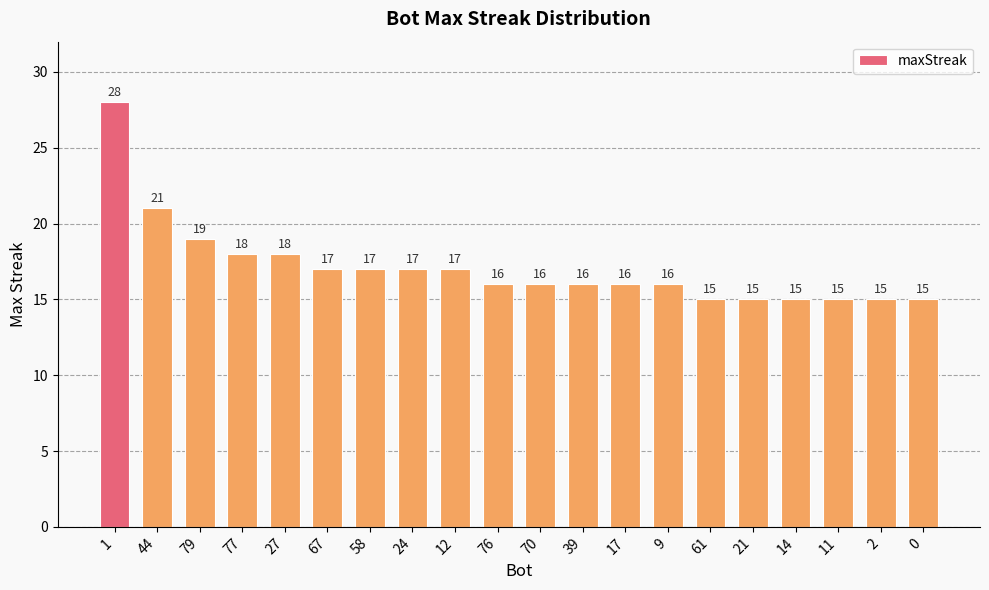

What is the sum of the values at 1 and 61?

43